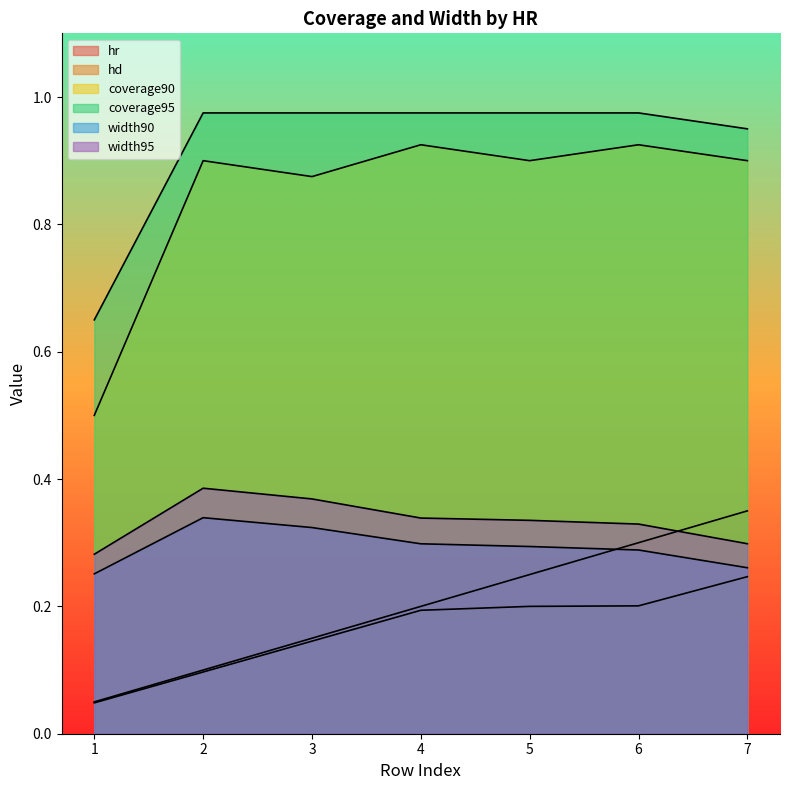

Read the hd value at 4.

0.2